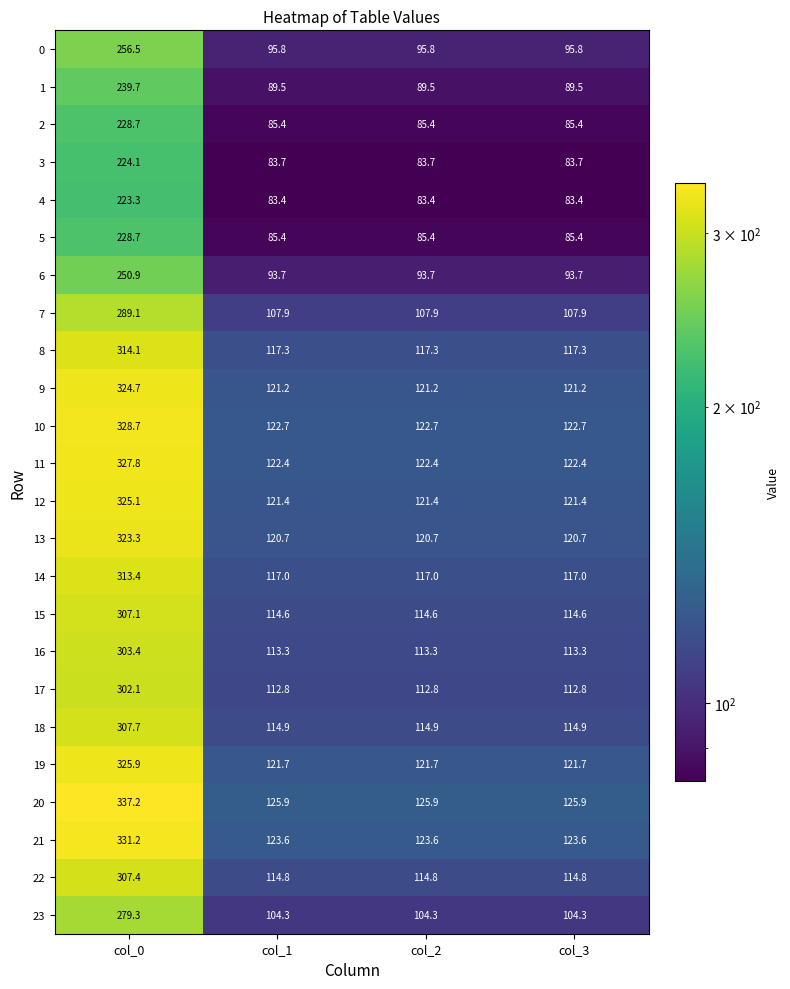

What is the sum of all 16 values?

643.3